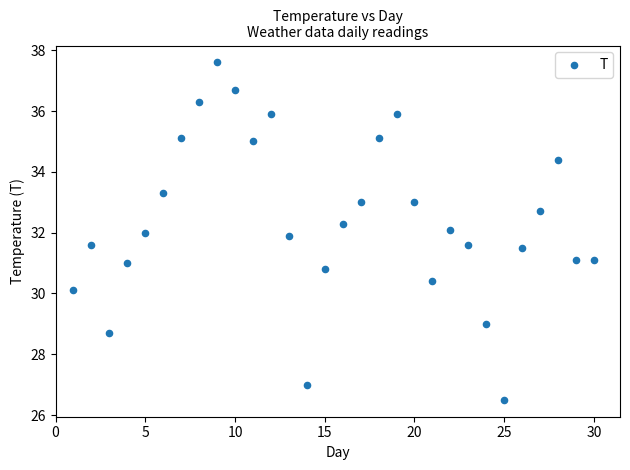

What is the range of Y values (max minus min)?

11.1